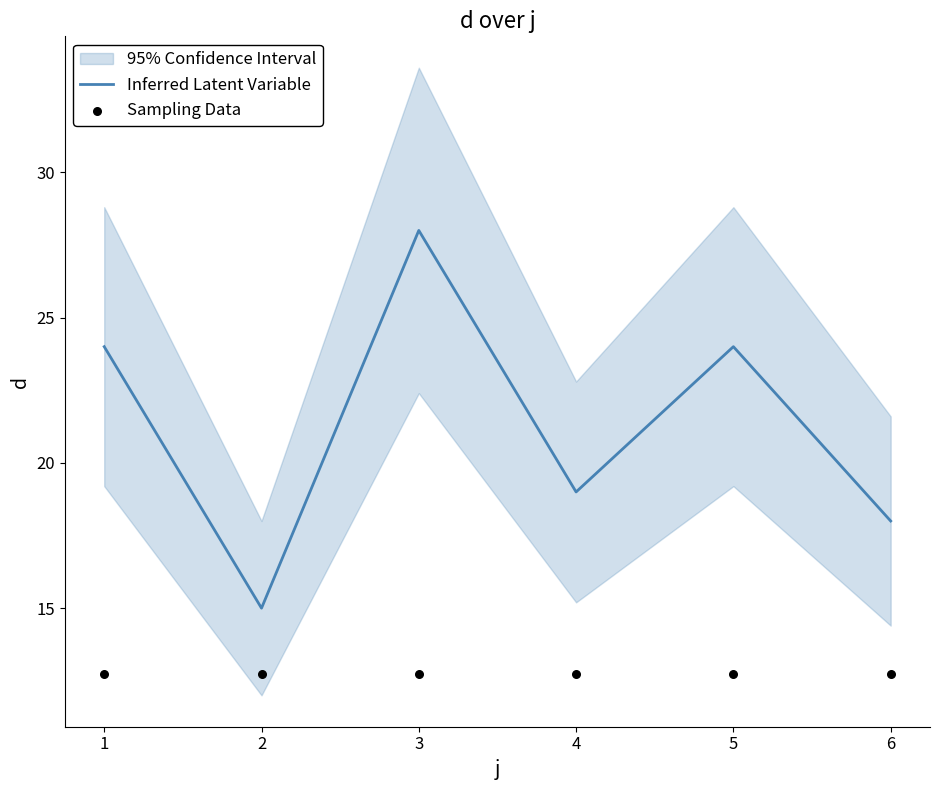

At which category is the sum across all series the highest?

3